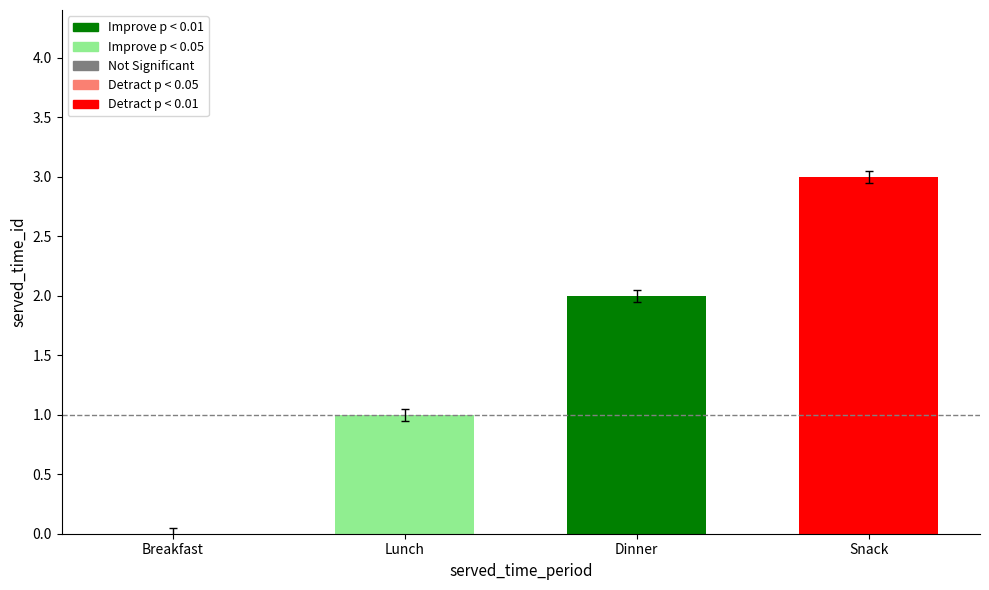

Are the bars horizontal?

No